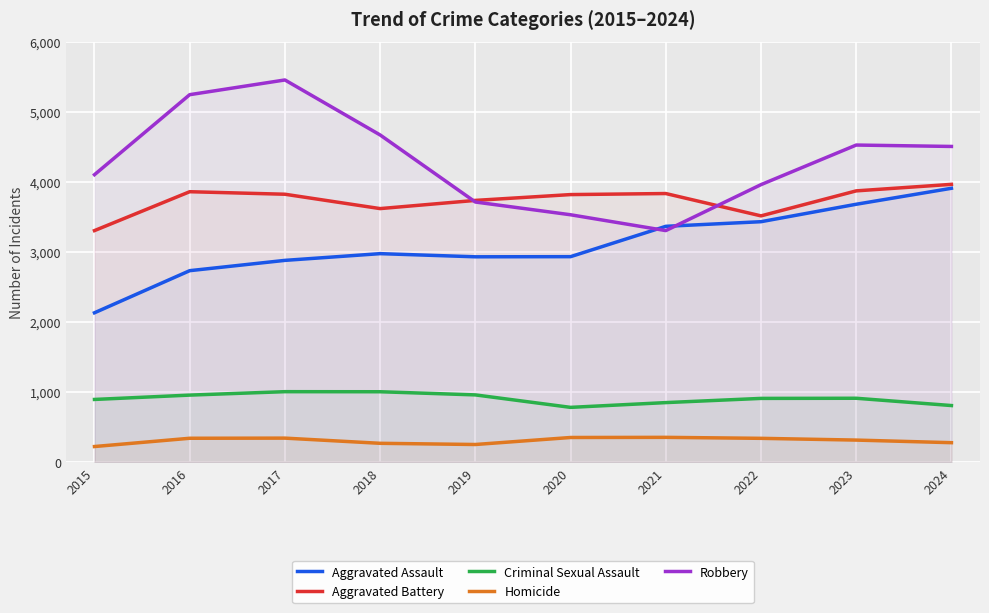

True or false: Criminal Sexual Assault and Aggravated Battery cross at least once.

False